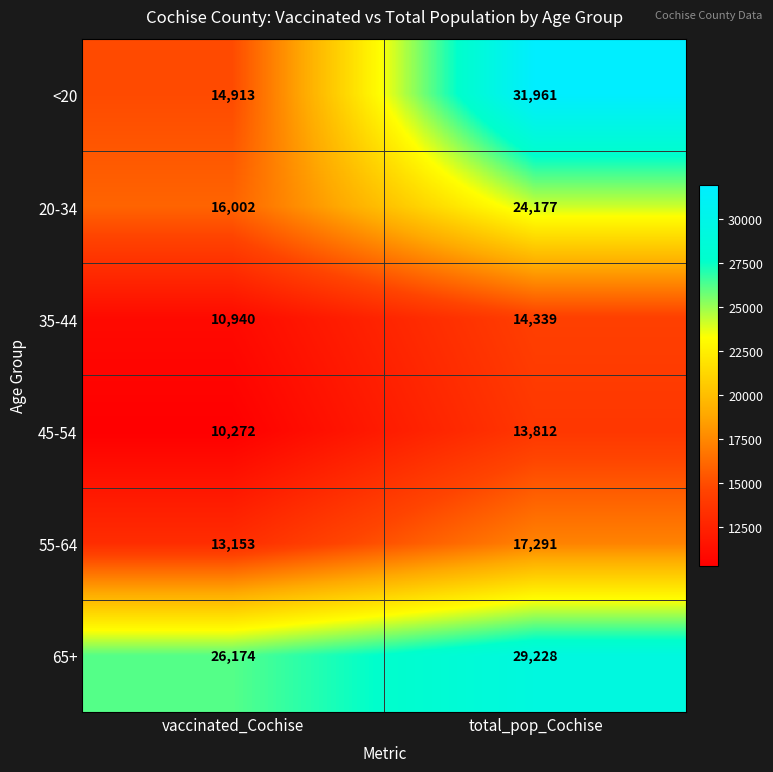

At which label does 20-34 reach its minimum?

vaccinated_Cochise